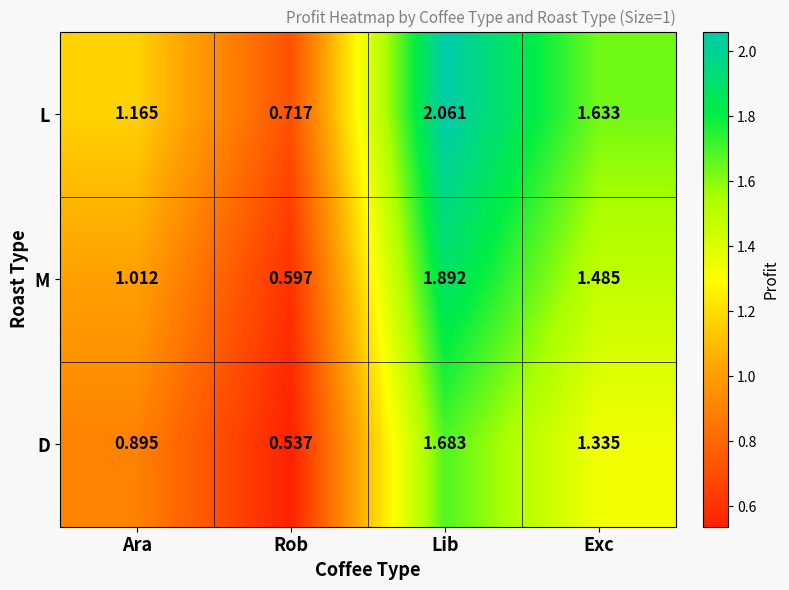

Which series has the largest range (max minus min)?

L